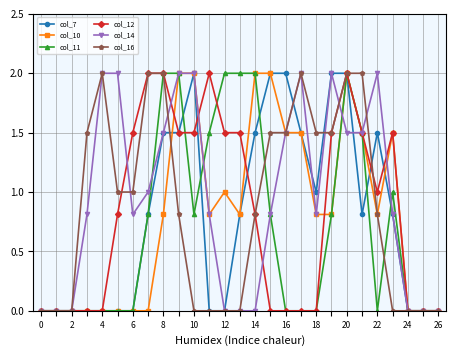

True or false: col_7 has more than 1 points higher than both neighbors.

True